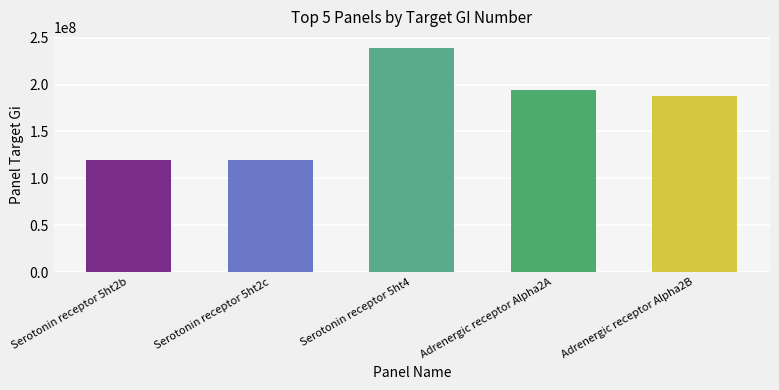

What is the label of the 2nd bar from the left?

Serotonin receptor 5ht2c